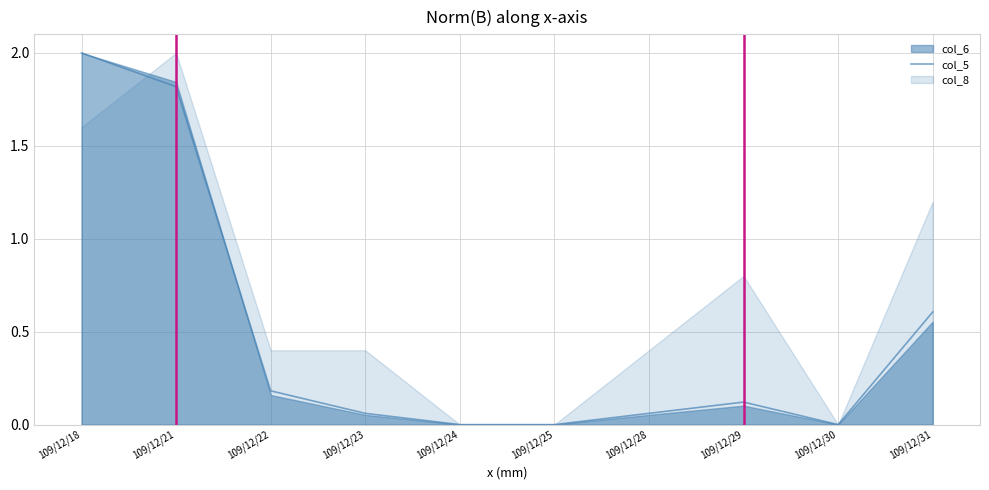

What is the sum of the values at 109/12/18 and 109/12/23?

2.1